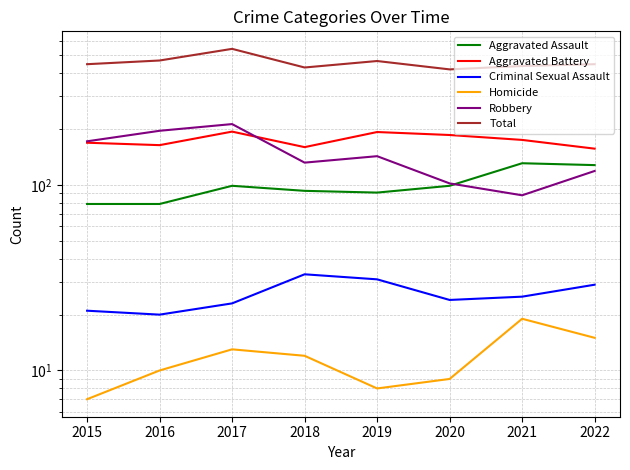

Reading left to right, extract all data points from this chart.

Aggravated Assault: 79	79	99	93	91	99	131	128
Aggravated Battery: 169	164	194	160	193	186	175	157
Criminal Sexual Assault: 21	20	23	33	31	24	25	29
Homicide: 7	10	13	12	8	9	19	15
Robbery: 172	196	213	132	143	102	88	119
Total: 448	469	542	430	466	420	438	448